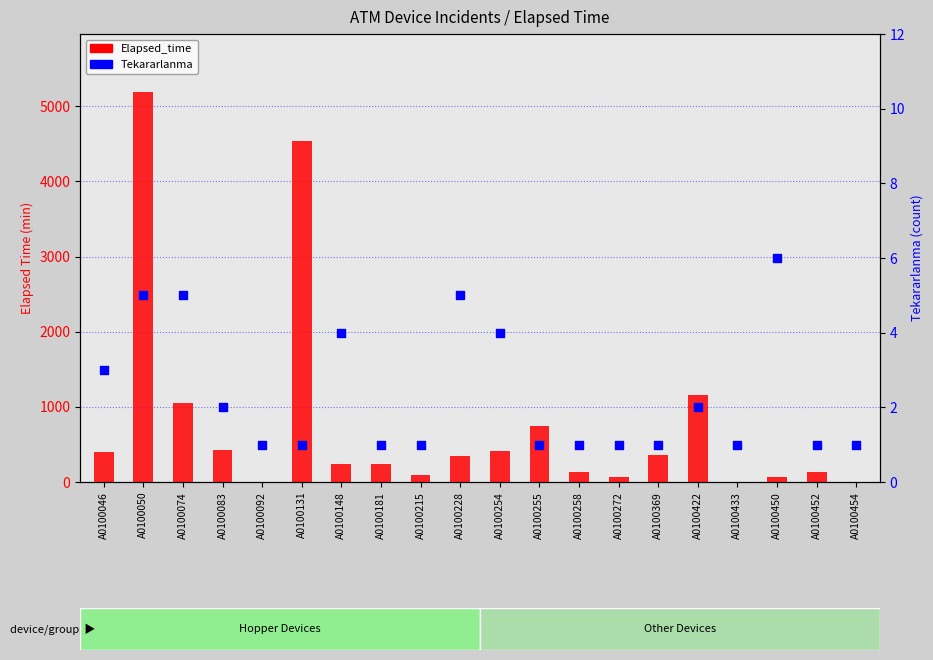

Which series contains the lowest Y value?

Tekararlanma (count)